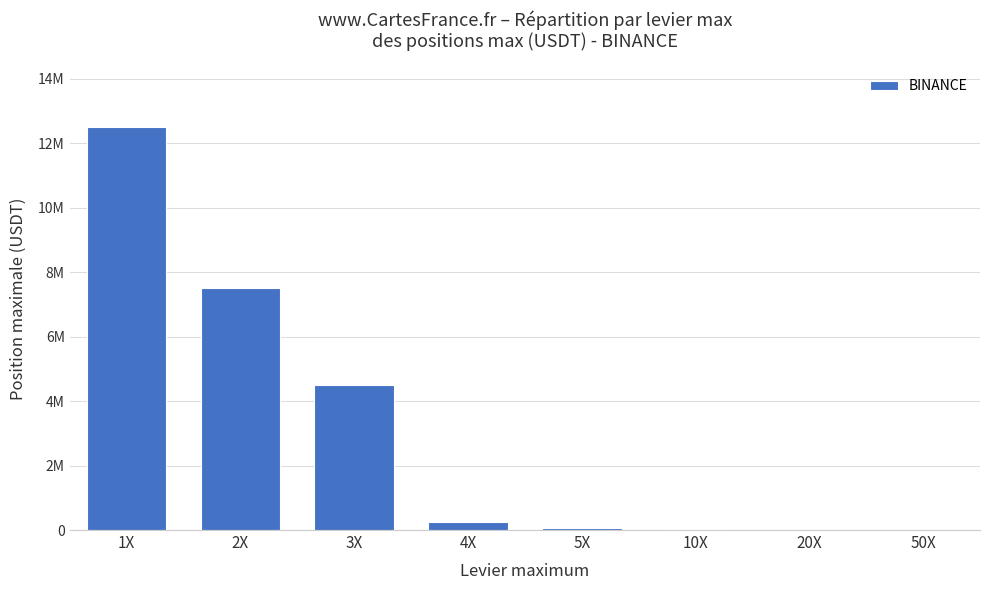

What is the label of the 8th bar from the right?

1X